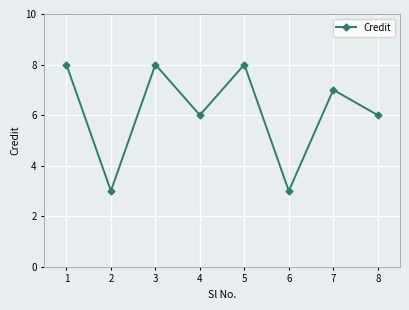

What is the minimum value shown in the chart?

3